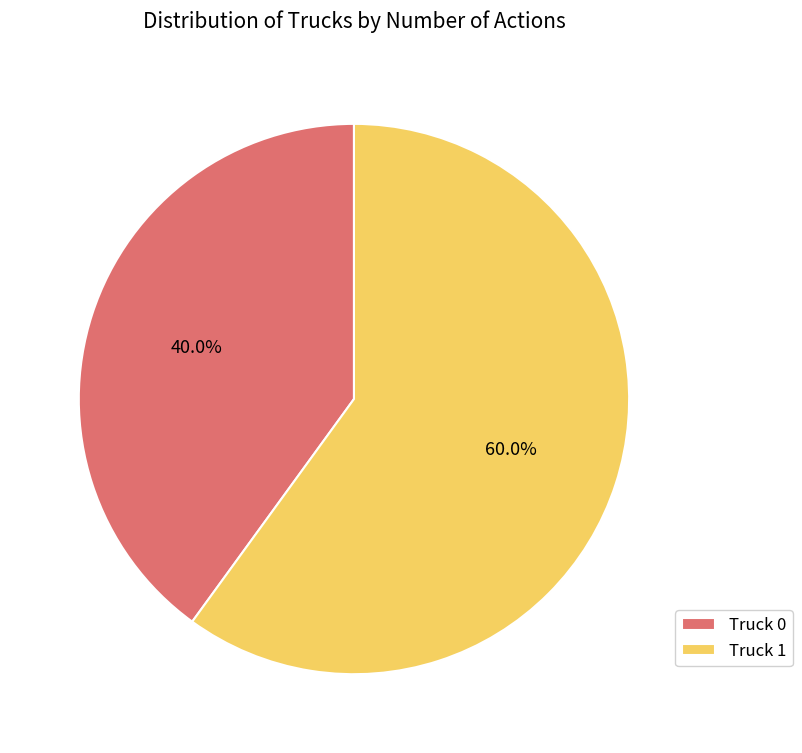

True or false: Truck 0 accounts for 32% of the total.

False